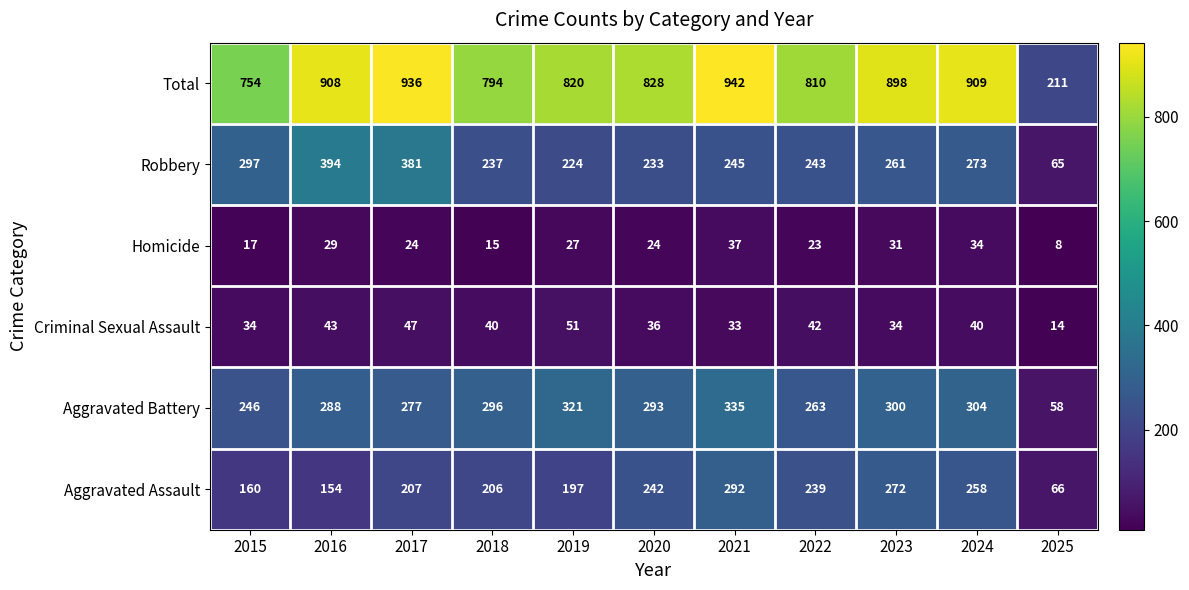

What is the spread (max minus min) of values at 2016?

879